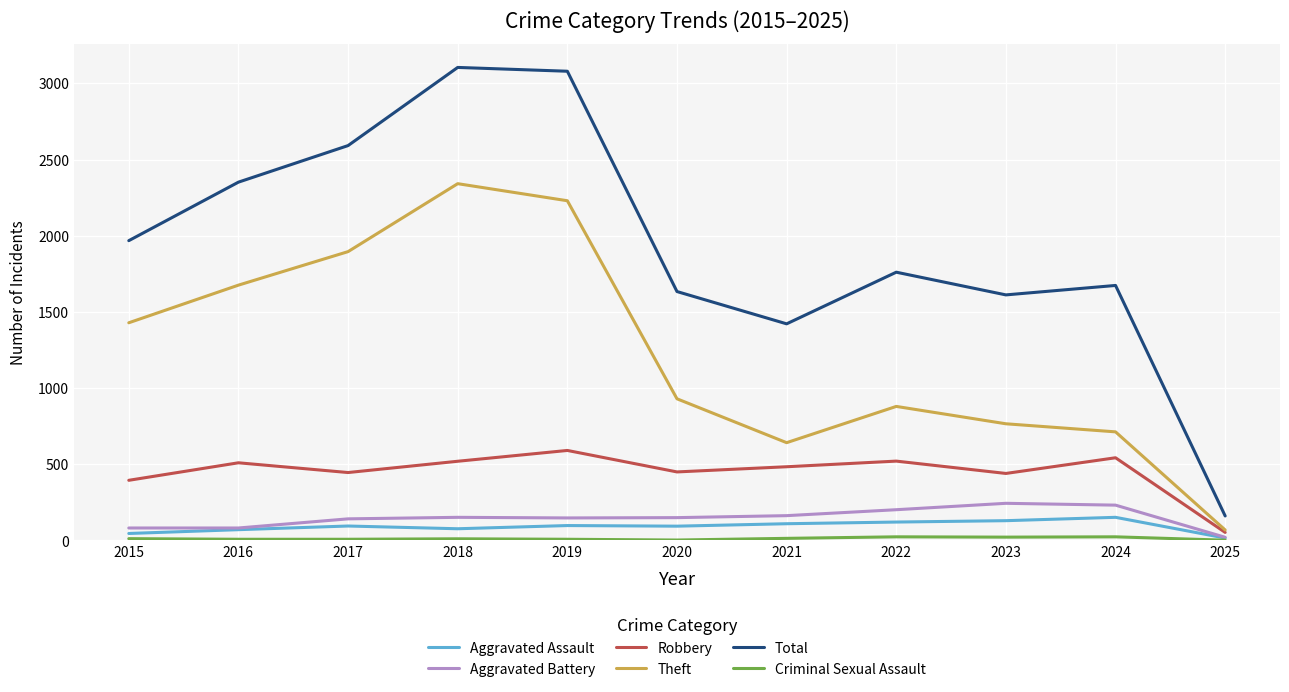

Which series has the widest spread of values?

Total